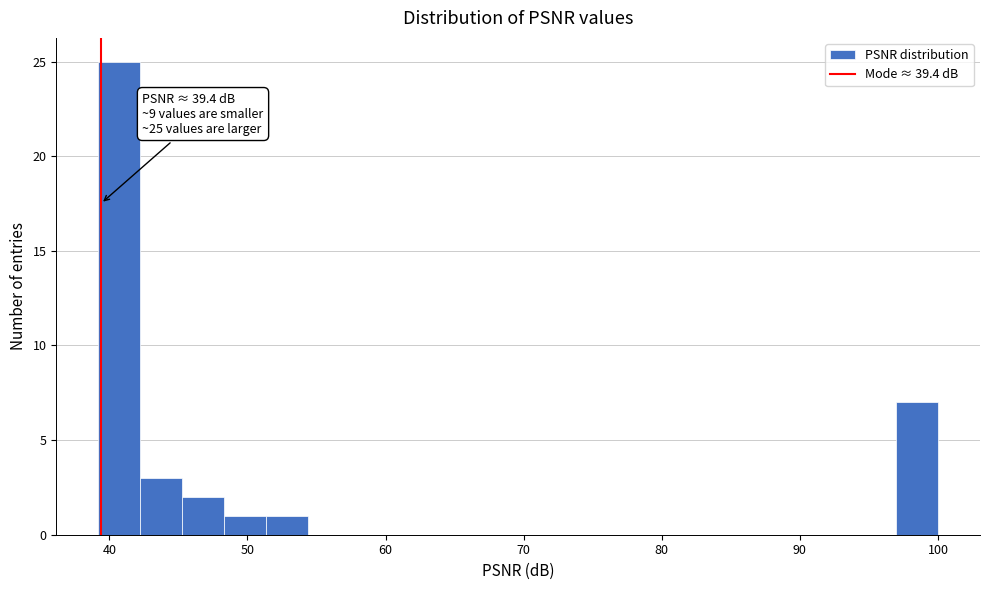

Around what value on the x-axis is the tallest bar? Give the approximate position of its centre, as read against the axis.

41